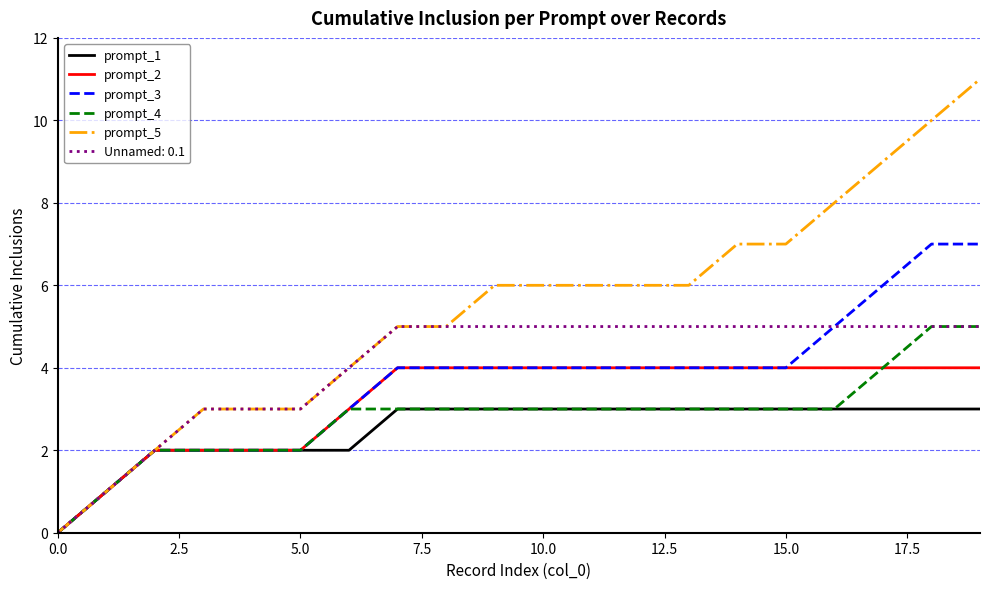

Which series has the largest total across all categories?

prompt_5